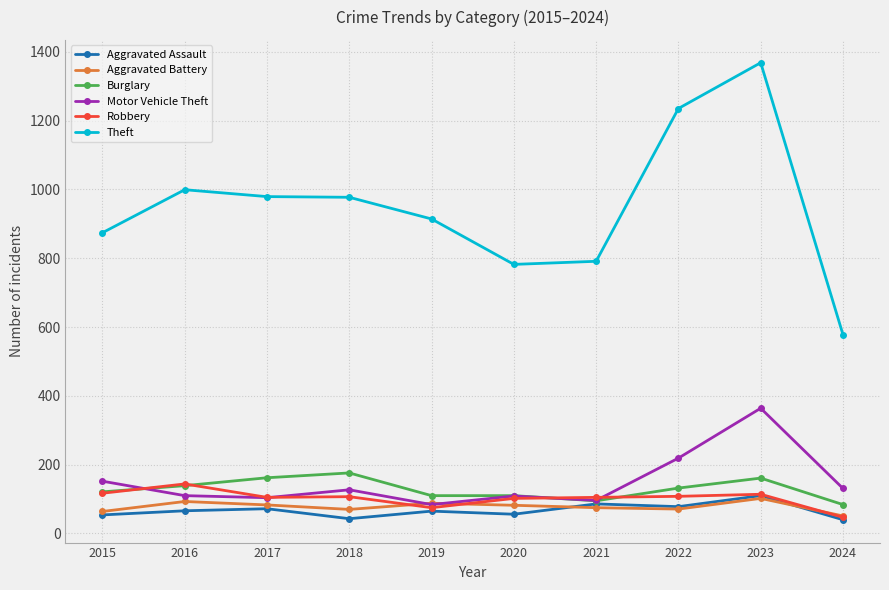

True or false: Burglary and Theft intersect in this chart.

False